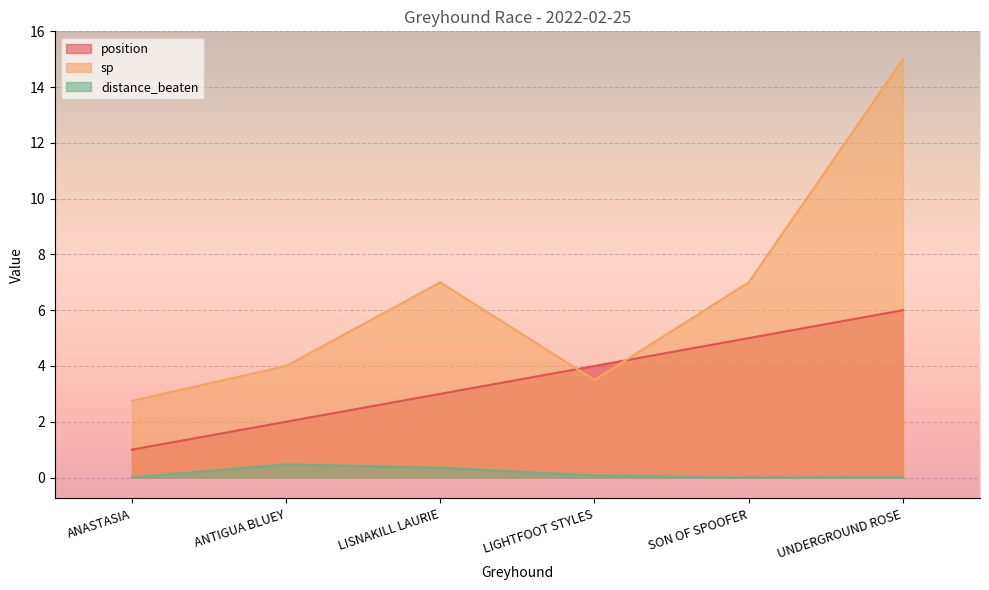

At how many categories does at least one series exceed 5?

3